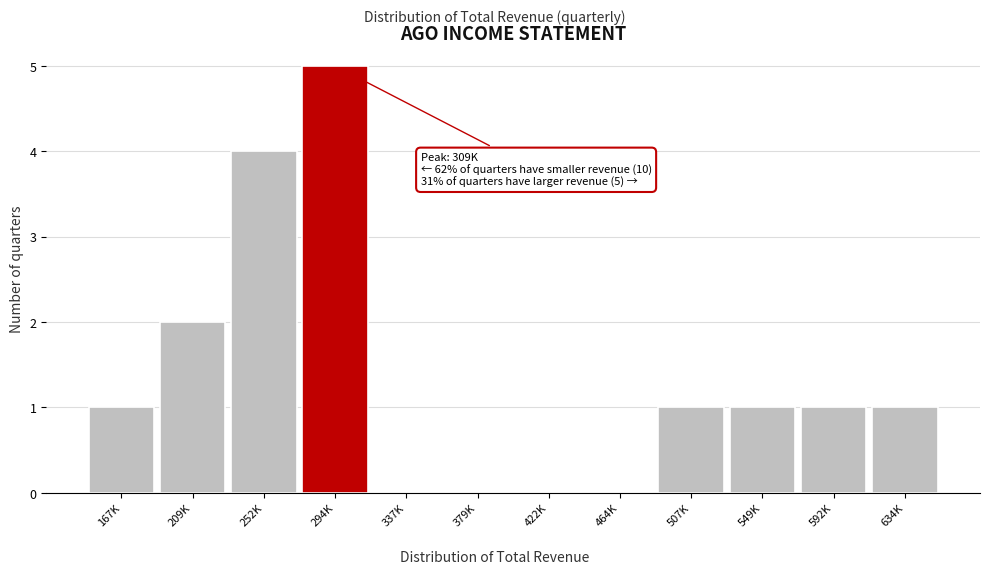

Reading left to right, list all the values displayed in this chart.

167K=1	209K=2	252K=4	294K=5	337K=0	379K=0	422K=0	464K=0	507K=1	549K=1	592K=1	634K=1